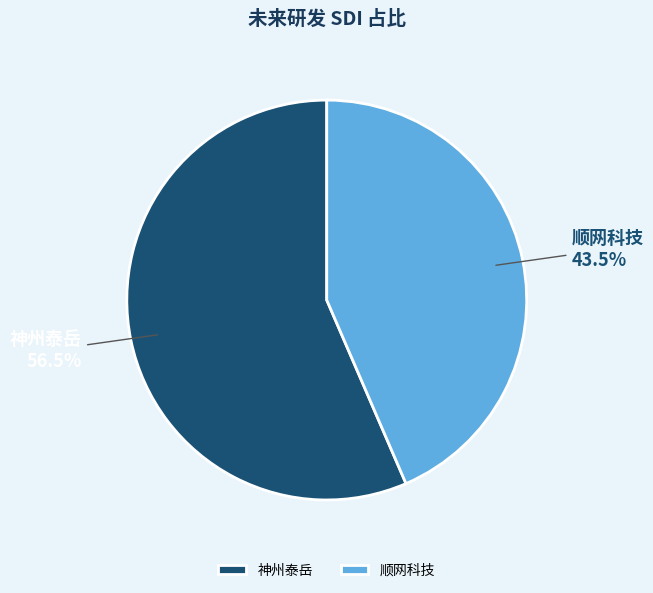

The 神州泰岳 slice represents 42% of the pie. True or false?

False